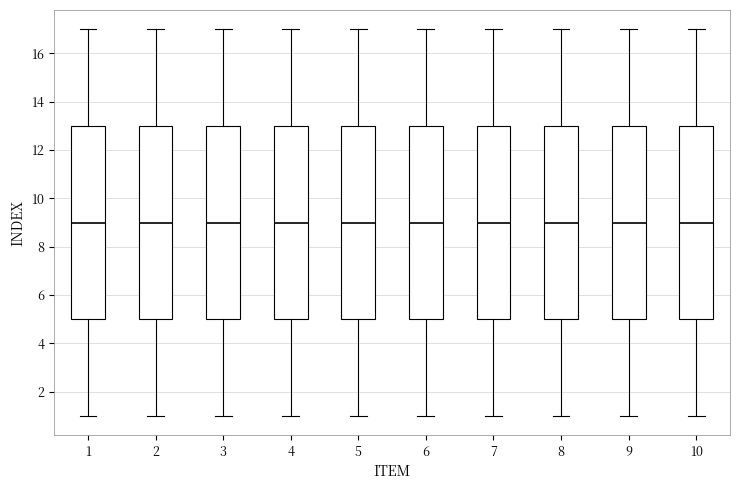

Where does the upper whisker of the box at x = 7 end on the y-axis? The values are not printed on the chart, so give them approximately, as read against the axis.

17